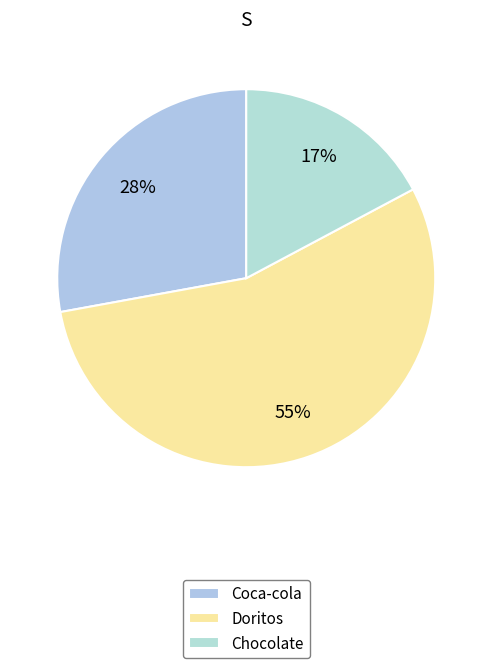

Which category has the biggest portion of the pie?

Doritos